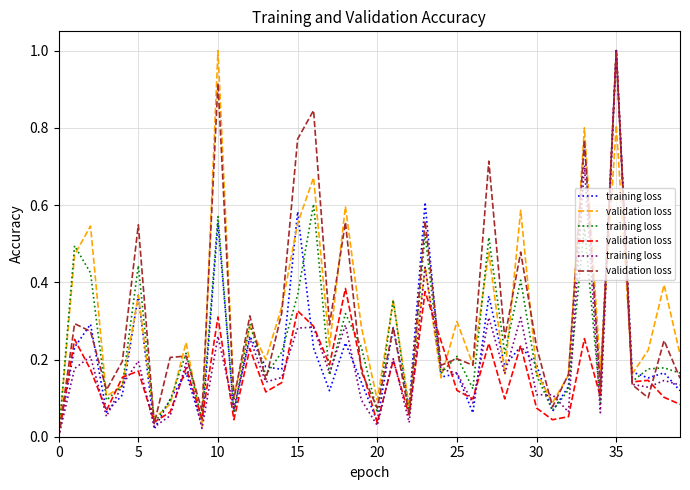

What is the label of the 8th point from the right?

32